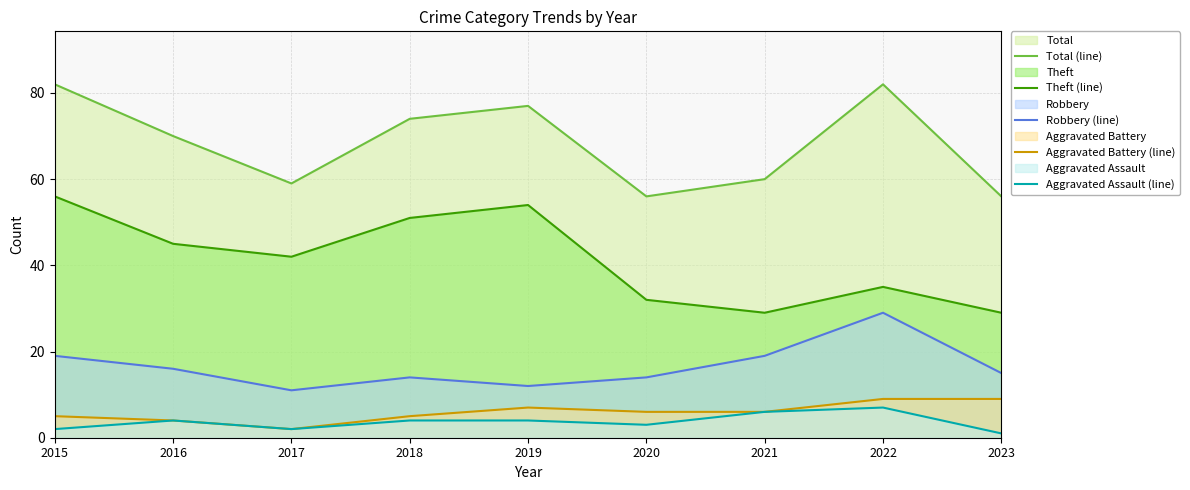

What are all the series names shown in the legend?

Total (line), Theft (line), Robbery (line), Aggravated Battery (line), Aggravated Assault (line)